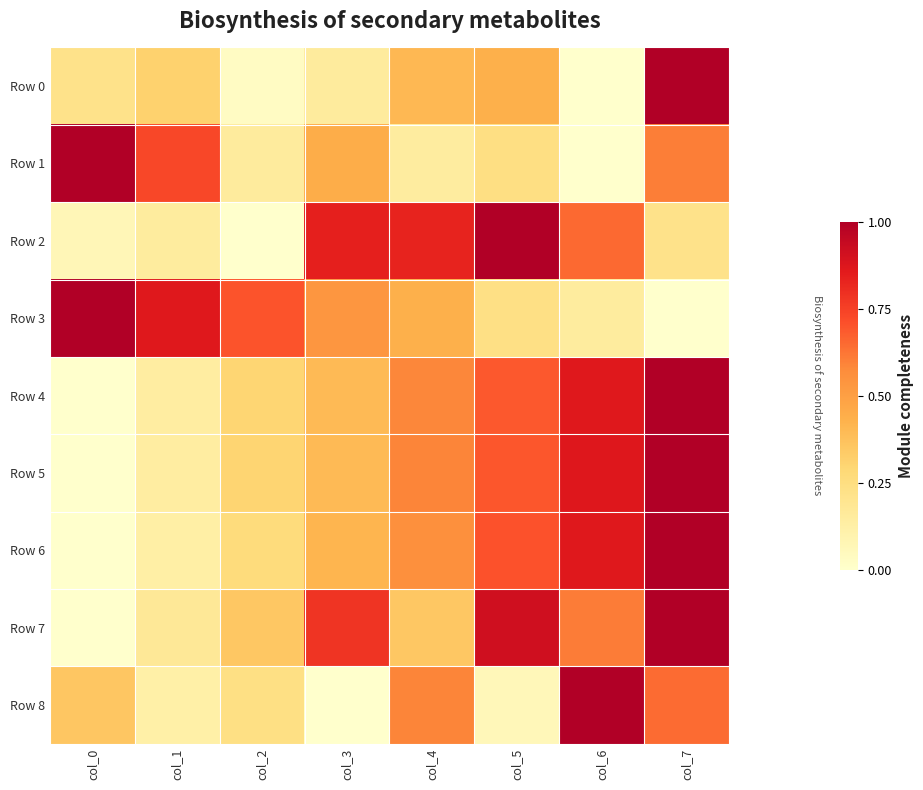

What is the difference between the Row 8 values at col_3 and col_6?

1.0